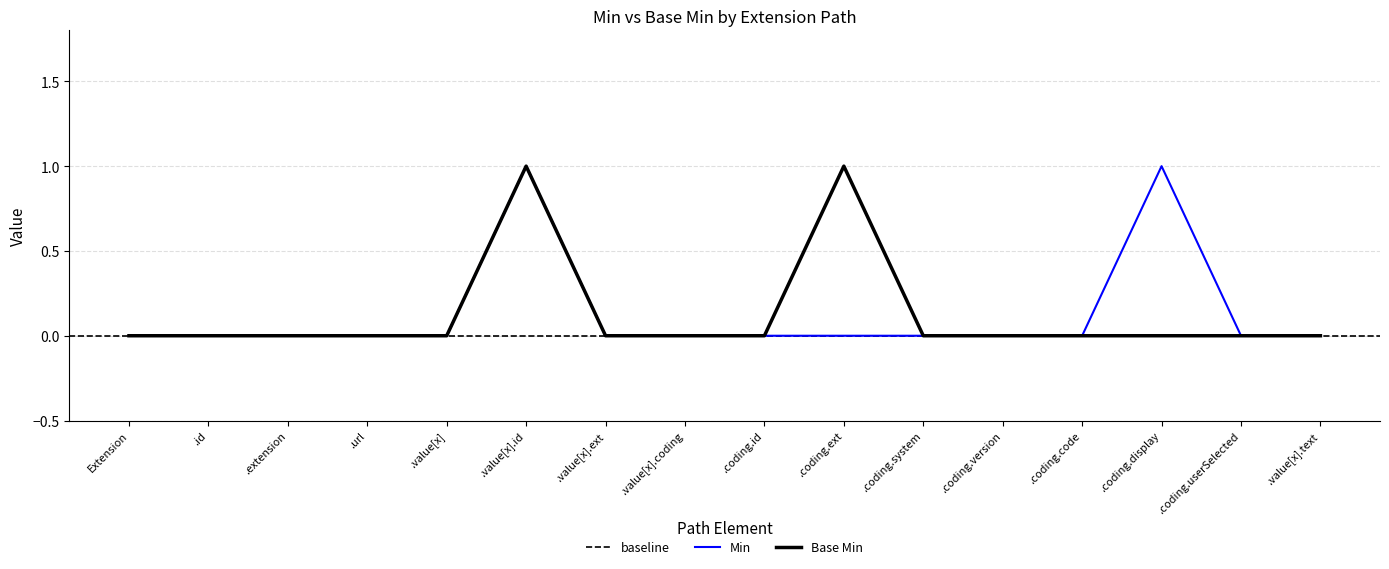

The value of Base Min at .coding.userSelected is 1. True or false?

False